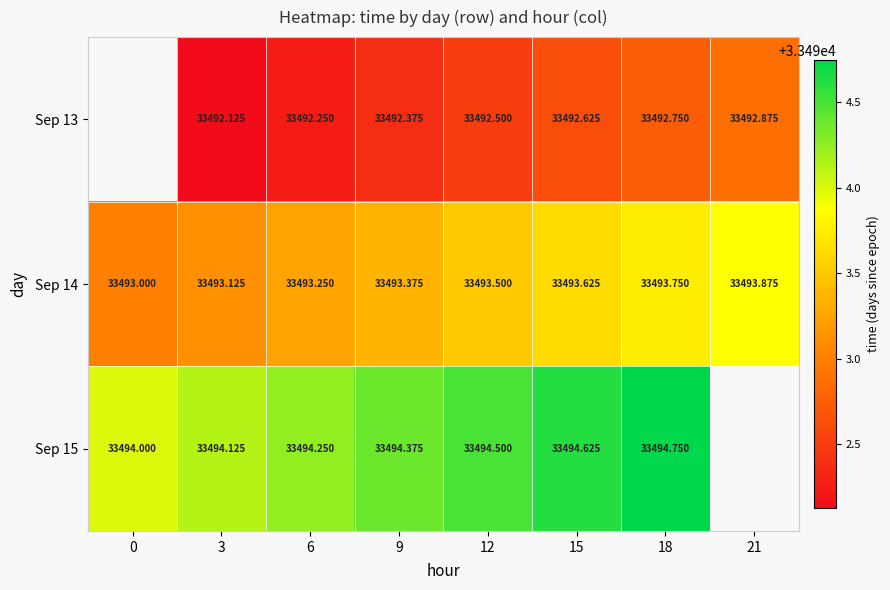

Is the value of Sep 15 at 0 greater than the value of Sep 13 at 3?

Yes